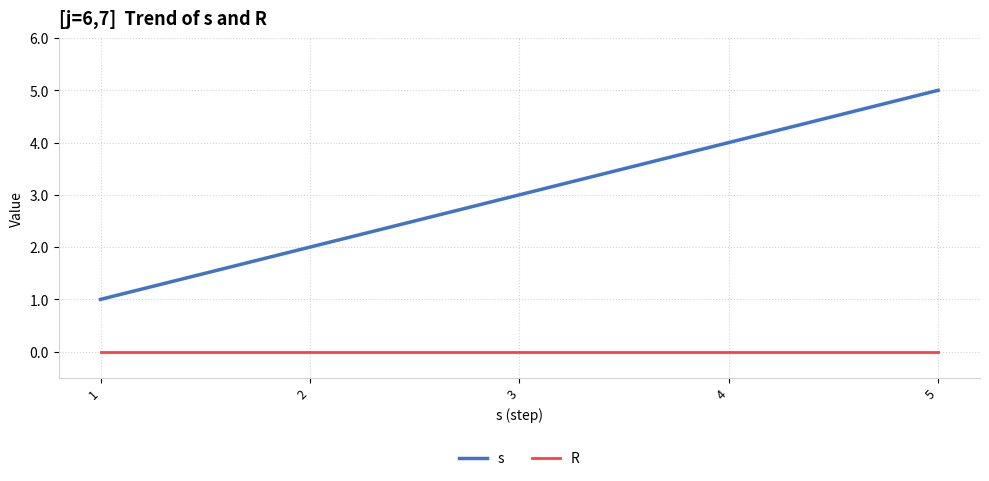

True or false: R has more than 2 points higher than both neighbors.

False